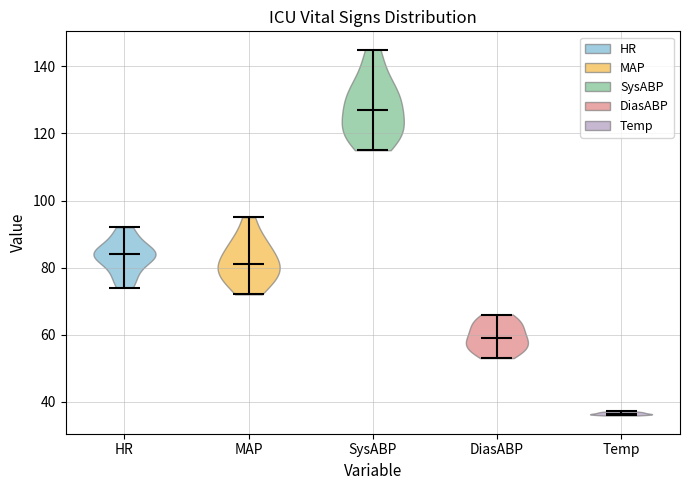

Reading left to right, read every violin against the y-axis: where its median line is, and the lowest and highest points it reaches. The values are not printed on the chart, so give them approximately, as read against the axis.

HR: median line 84, lowest point 74, highest point 92
MAP: median line 82, lowest point 72, highest point 96
SysABP: median line 128, lowest point 116, highest point 146
DiasABP: median line 60, lowest point 54, highest point 66
Temp: median line 36, lowest point 36, highest point 38